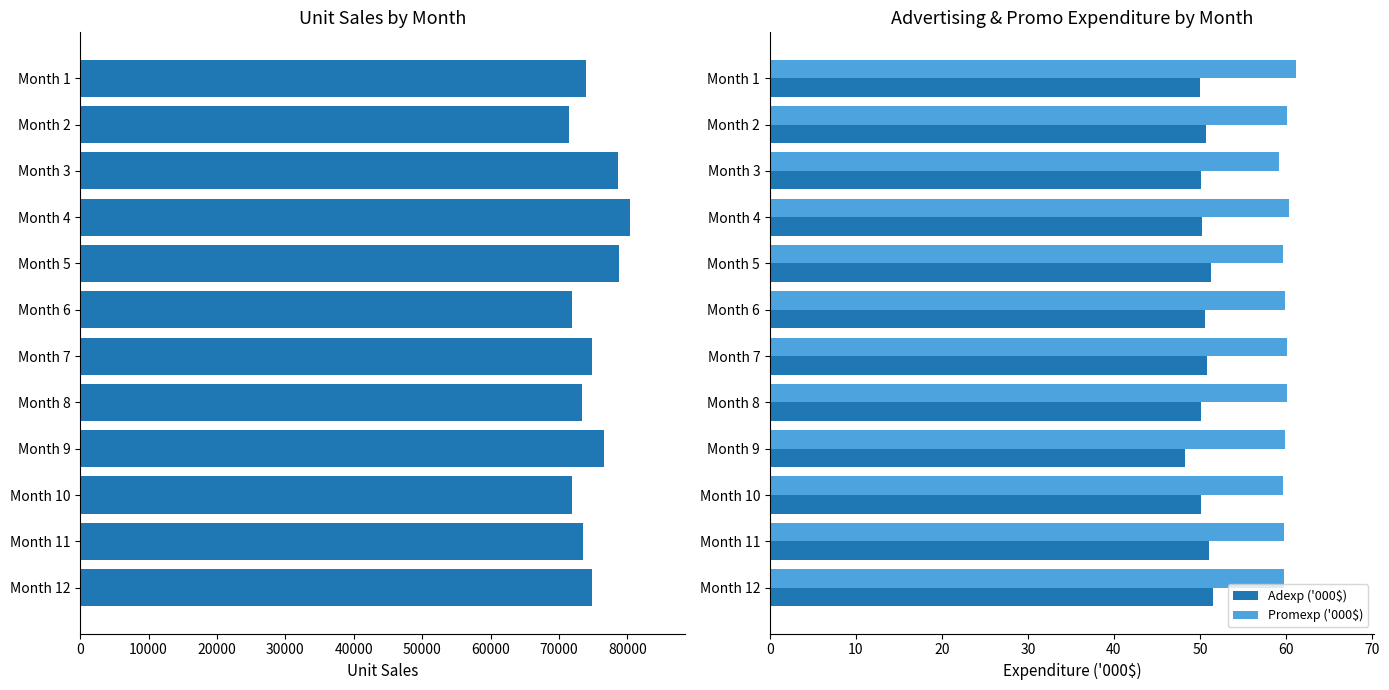

Count the number of data series in this chart.

3